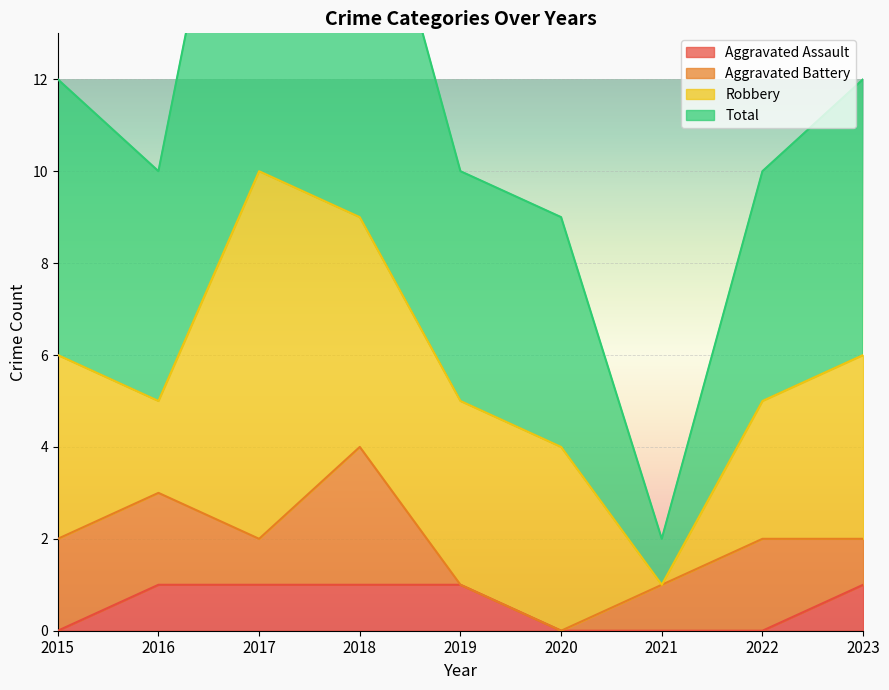

True or false: Aggravated Assault has a value of 1 at 2018.

True